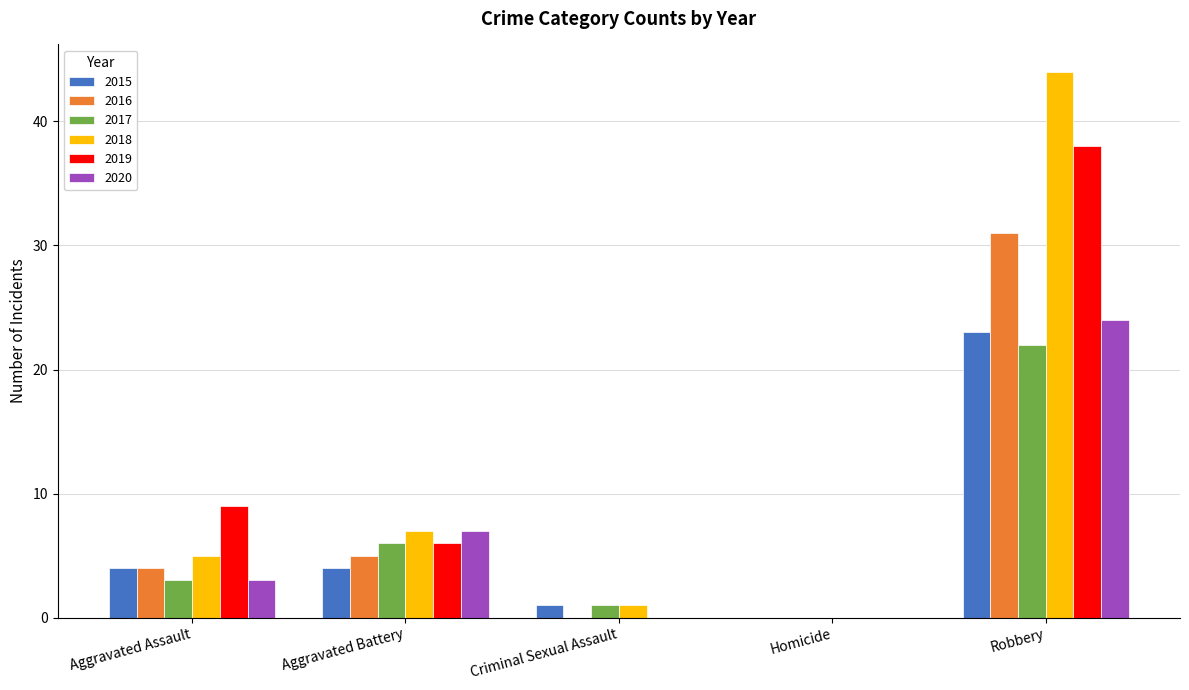

Where is 2018 nearest to the value 22?

Aggravated Battery